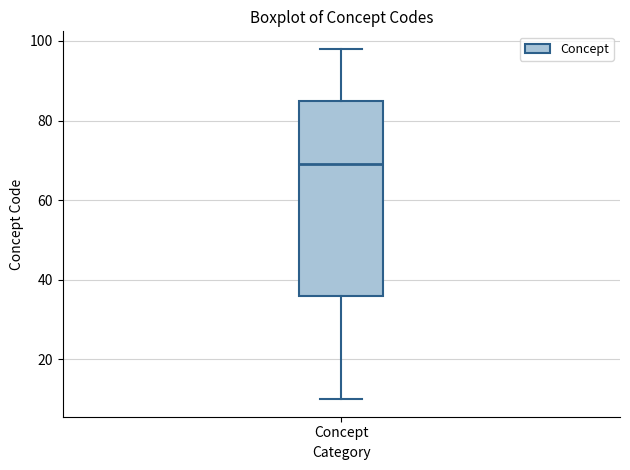

Where does the median line of the box for Concept sit on the y-axis? The values are not printed on the chart, so give them approximately, as read against the axis.

70